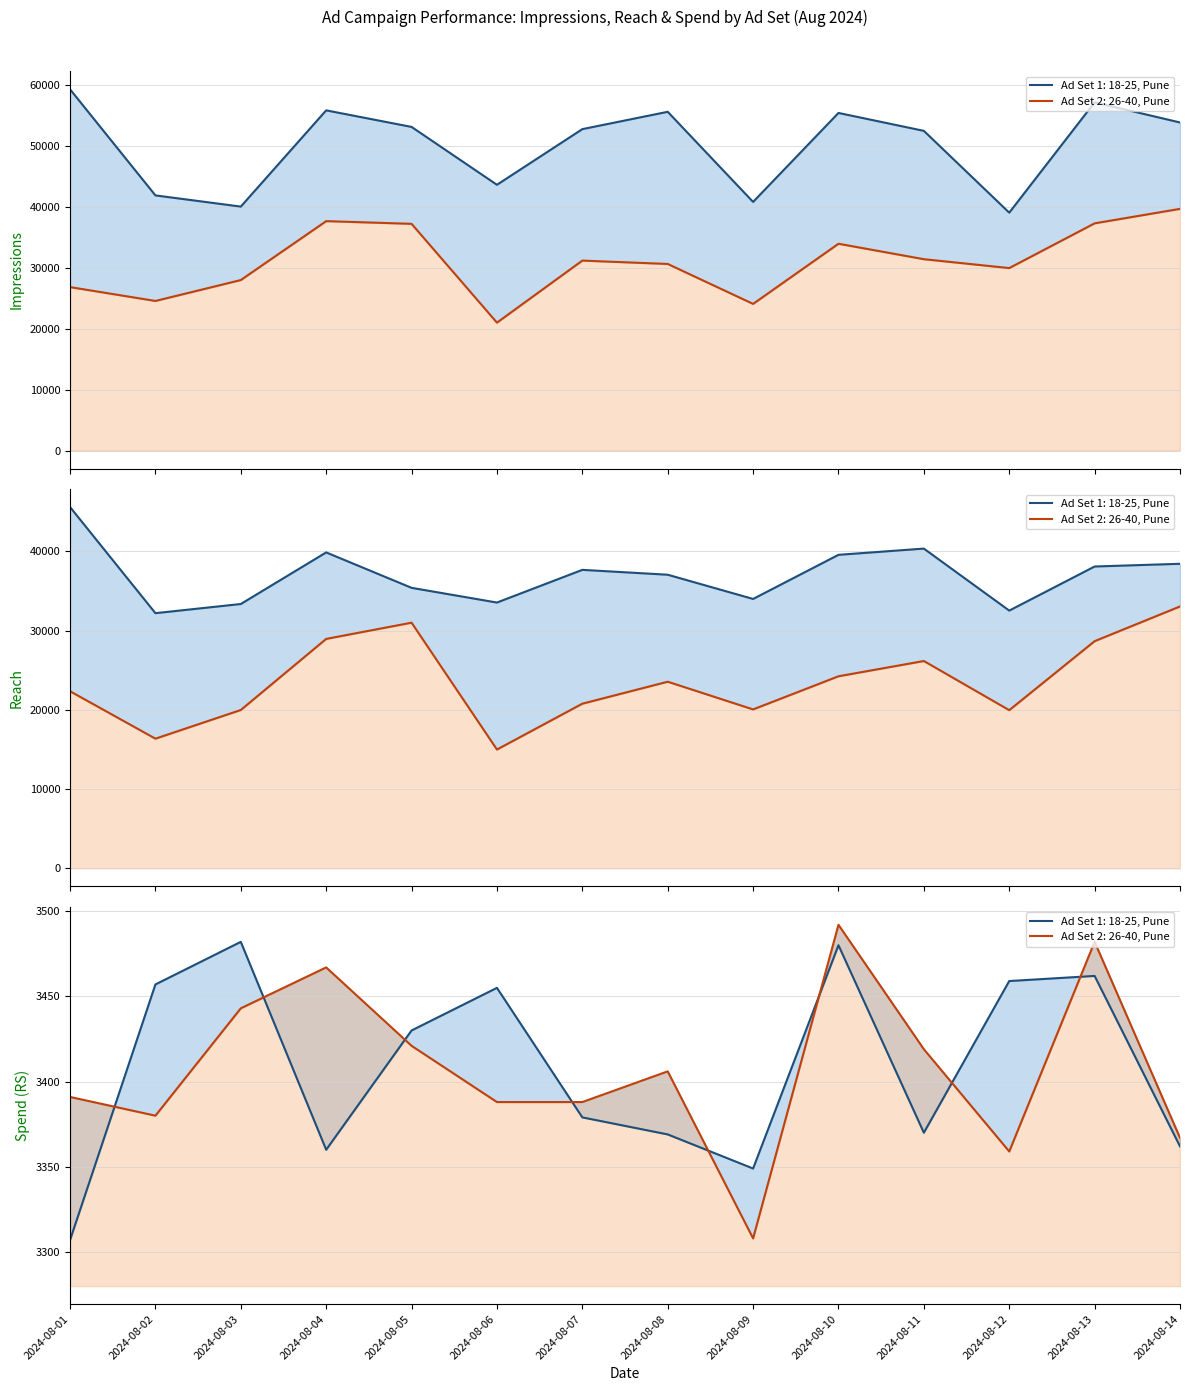

How many distinct data groups are displayed?

6